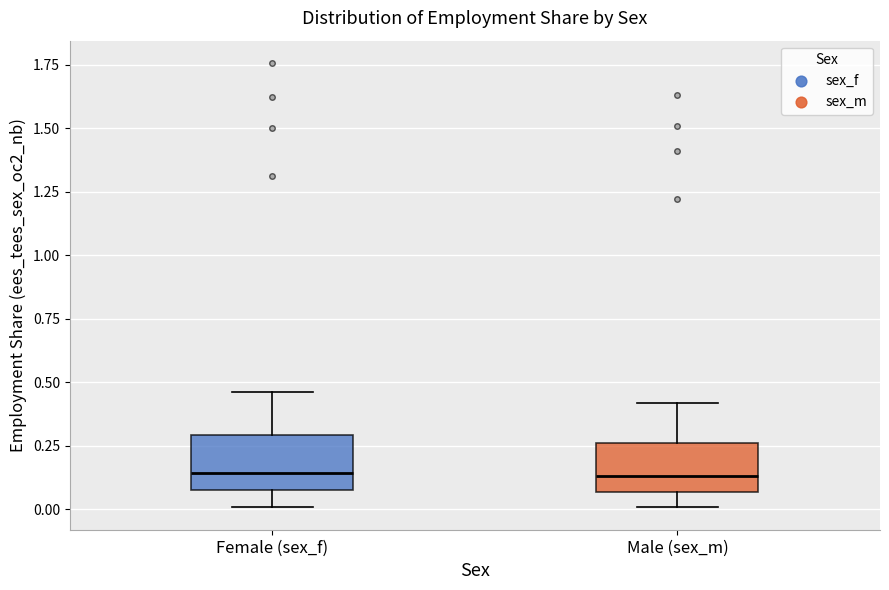

Reading left to right, transcribe this box plot: for each box, give where its median line is, the range the box spans, and where its two whiskers end, as read against the y-axis. The values are not printed on the chart, so give them approximately, as read against the axis.

Female (sex_f): median 0.15, box 0.10 to 0.30, whiskers 0.00 to 0.45
Male (sex_m): median 0.15, box 0.05 to 0.25, whiskers 0.00 to 0.40